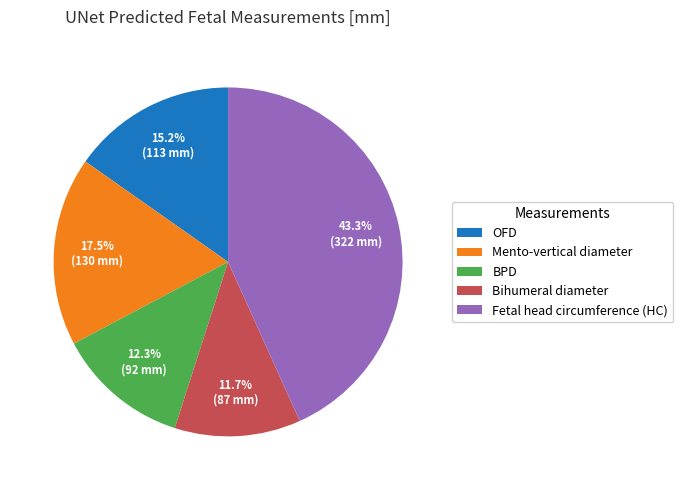

Do Mento-vertical diameter and BPD together represent more than half of the pie?

No